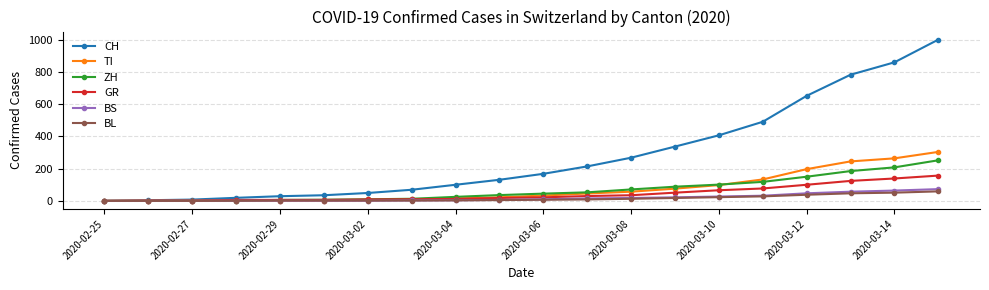

Which series has the largest total across all categories?

CH